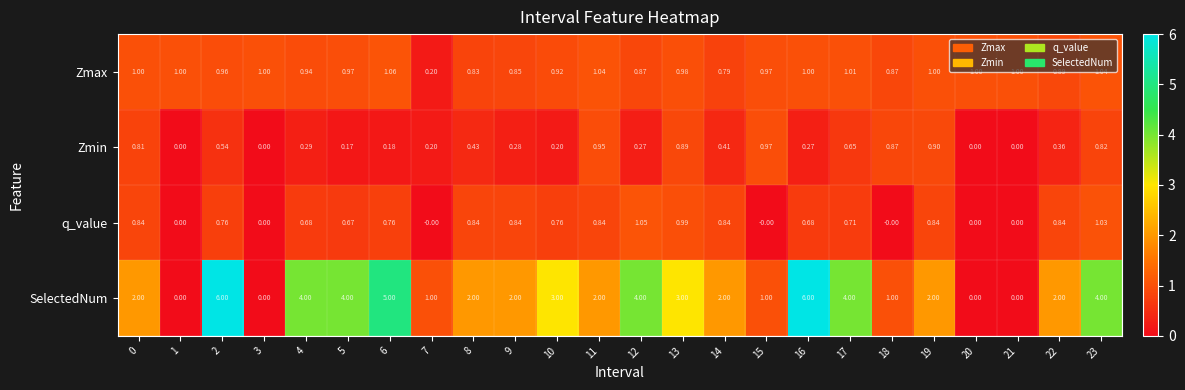

List the series in order of their peak value, lowest first.

Zmin, q_value, Zmax, SelectedNum